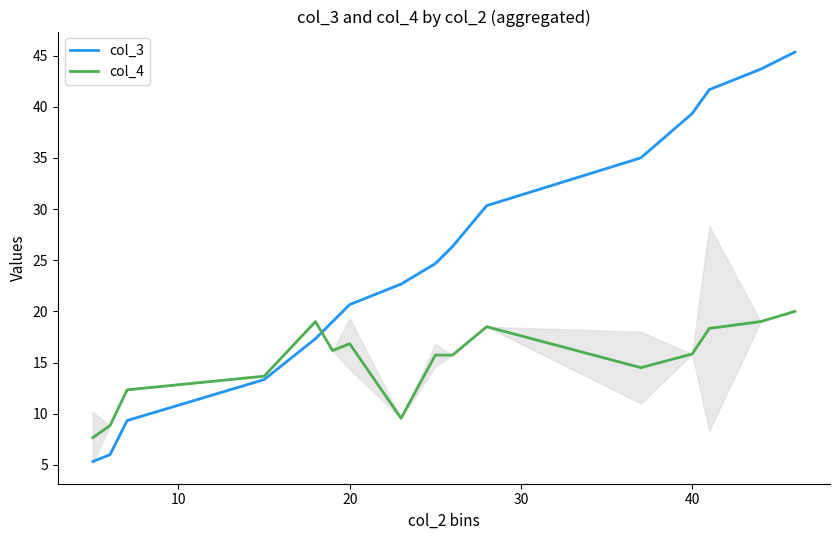

The value of col_3 at 20 is 27.5. True or false?

False